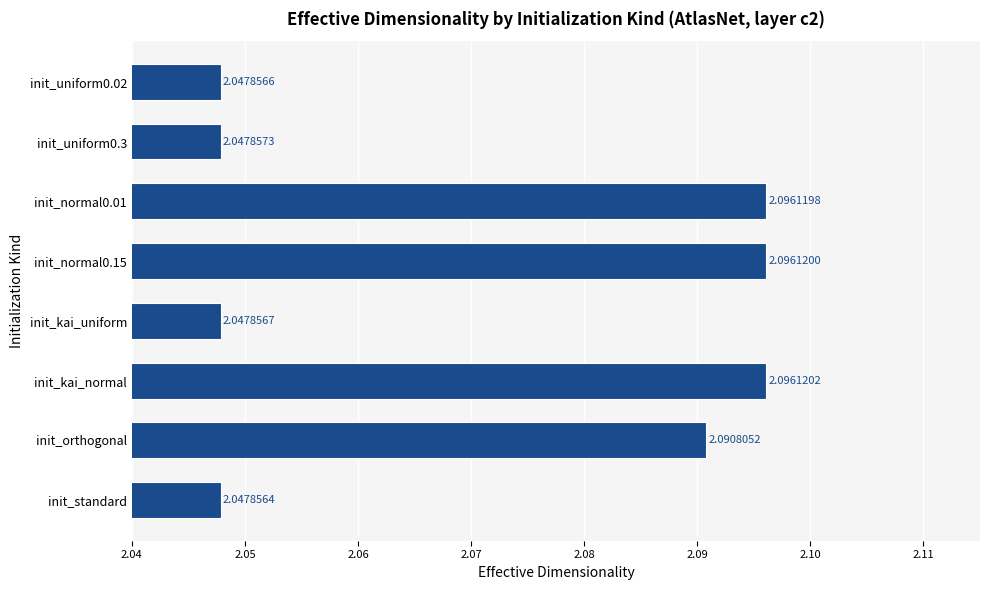

What is the sum of all values?

16.6